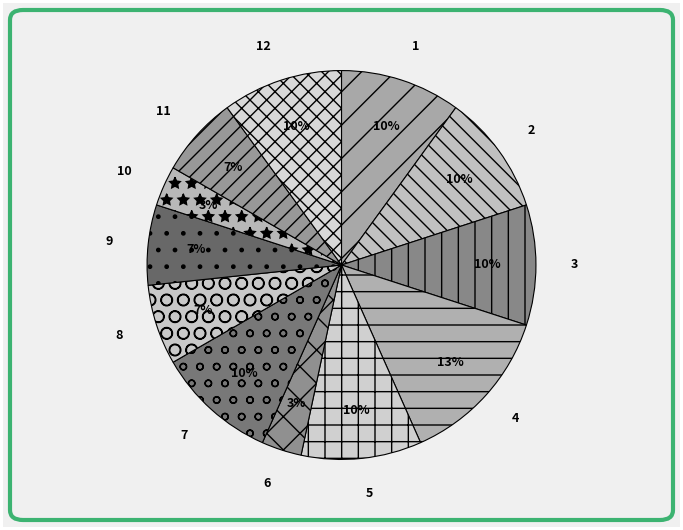

To the nearest percent, what is the average slice percentage?

8%